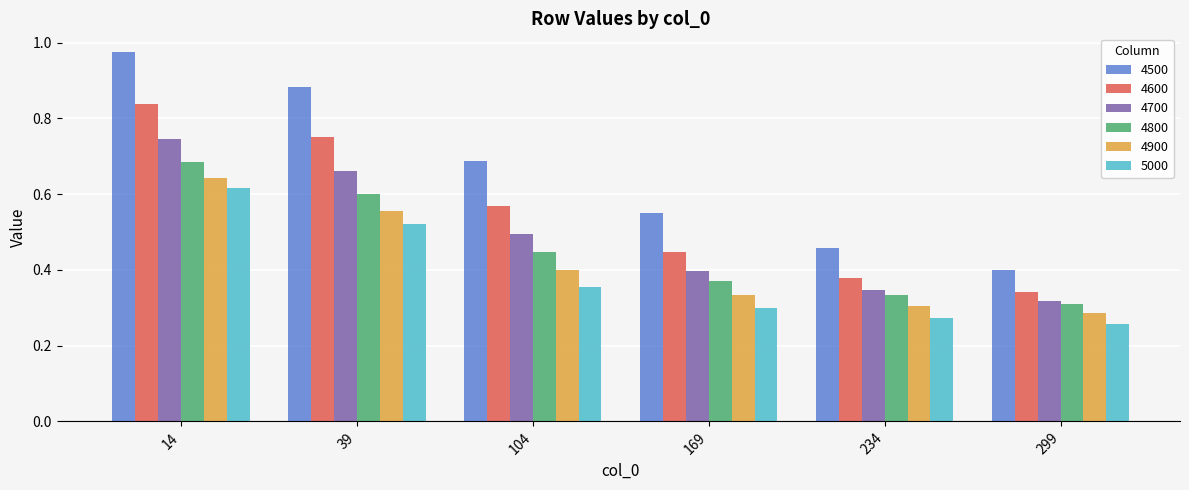

Between 39 and 234, which series saw the biggest shift?

4500